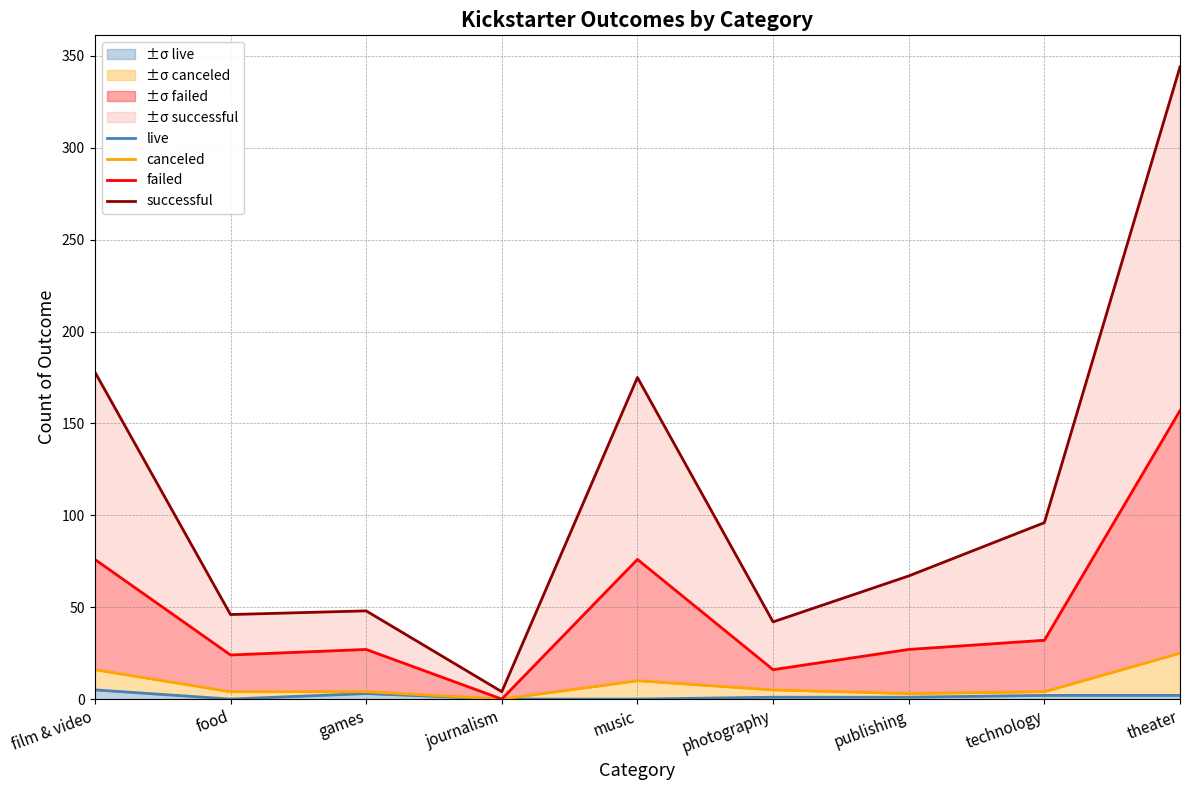

Is it true that ±σ live equals 0 at journalism?

True